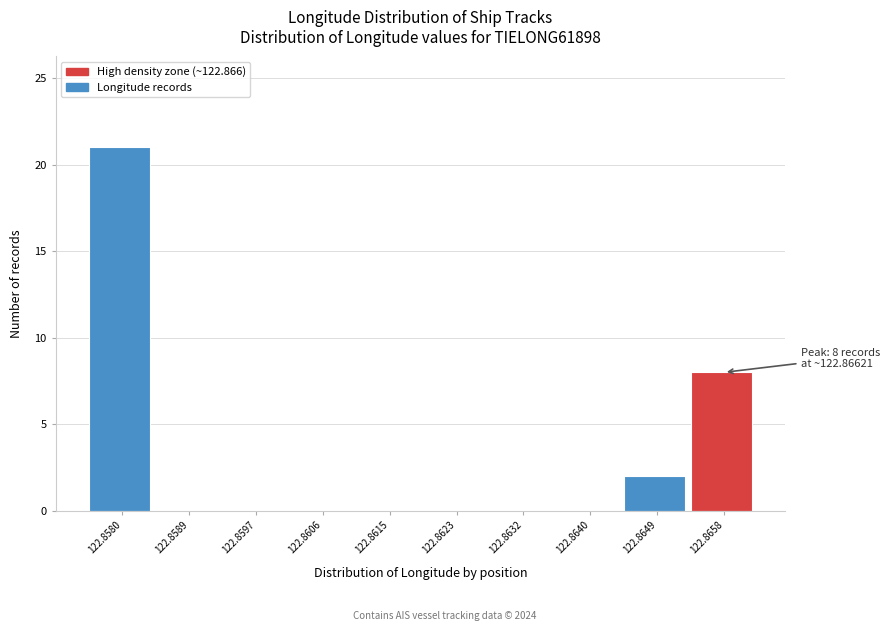

Reading right to left, extract all data points from this chart.

122.8658=8	122.8649=2	122.8640=0	122.8632=0	122.8623=0	122.8615=0	122.8606=0	122.8597=0	122.8589=0	122.8580=21